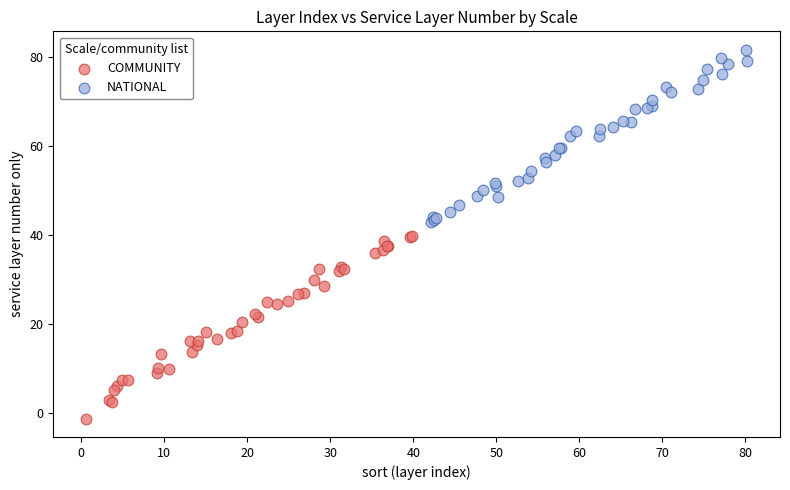

Which series contains the lowest Y value?

COMMUNITY